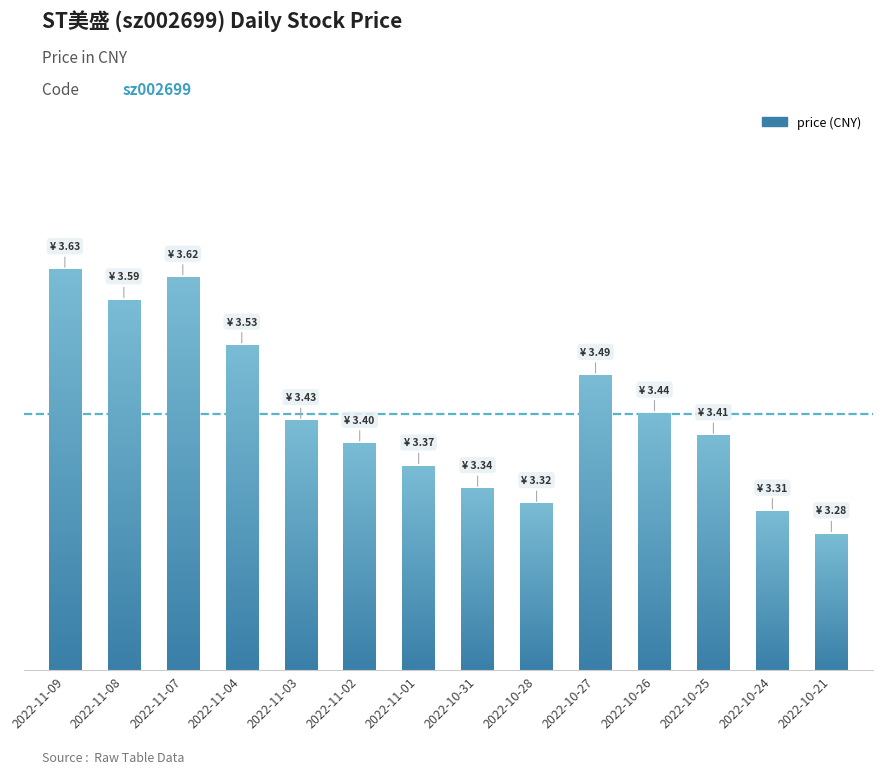

Does the chart contain stacked bars?

No